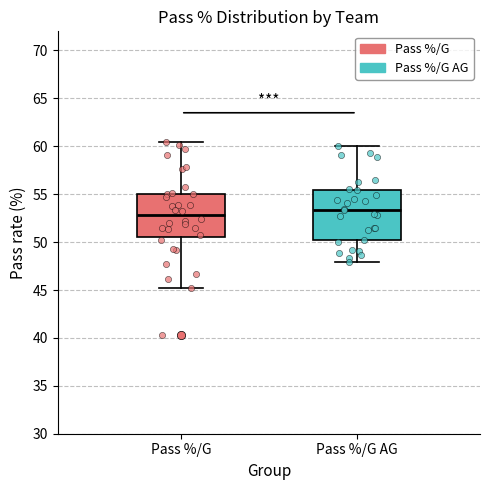

Reading left to right, read every box against the y-axis: the position of its median line, the range the box covers, and the ends of its whiskers. The values are not printed on the chart, so give them approximately, as read against the axis.

Pass %/G: median 53.0, box 50.5 to 55.0, whiskers 45.0 to 60.5
Pass %/G AG: median 53.5, box 50.0 to 55.5, whiskers 48.0 to 60.0